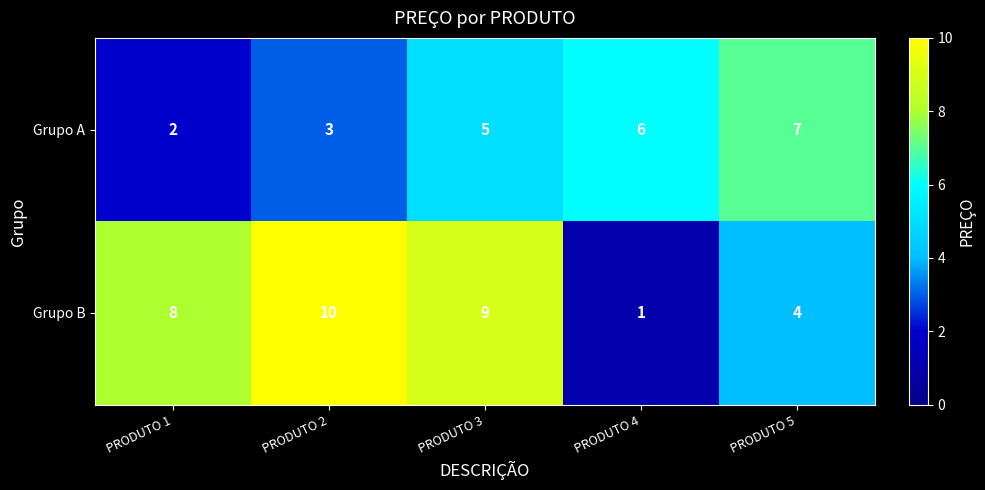

Reading left to right, list all the values displayed in this chart.

Grupo A: 2	3	5	6	7
Grupo B: 8	10	9	1	4